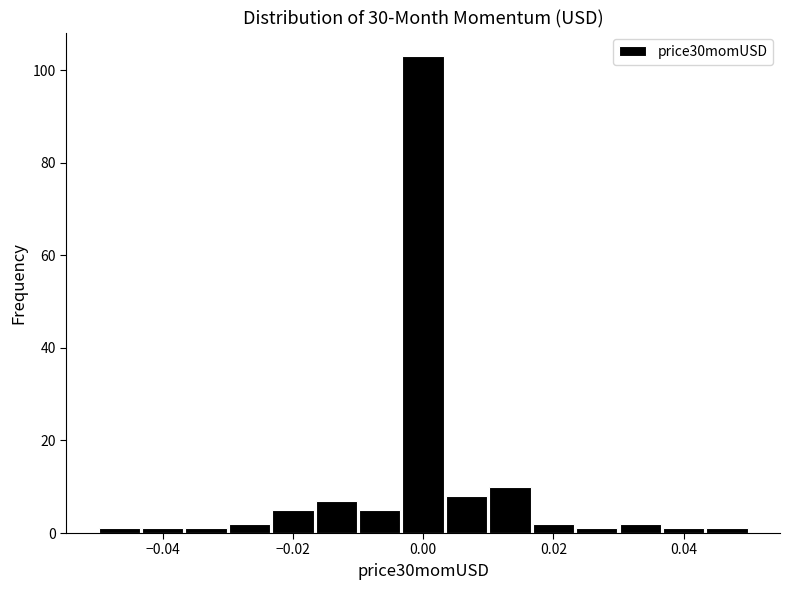

Read against the x-axis, roughly where is the centre of the tallest bar?

0.000